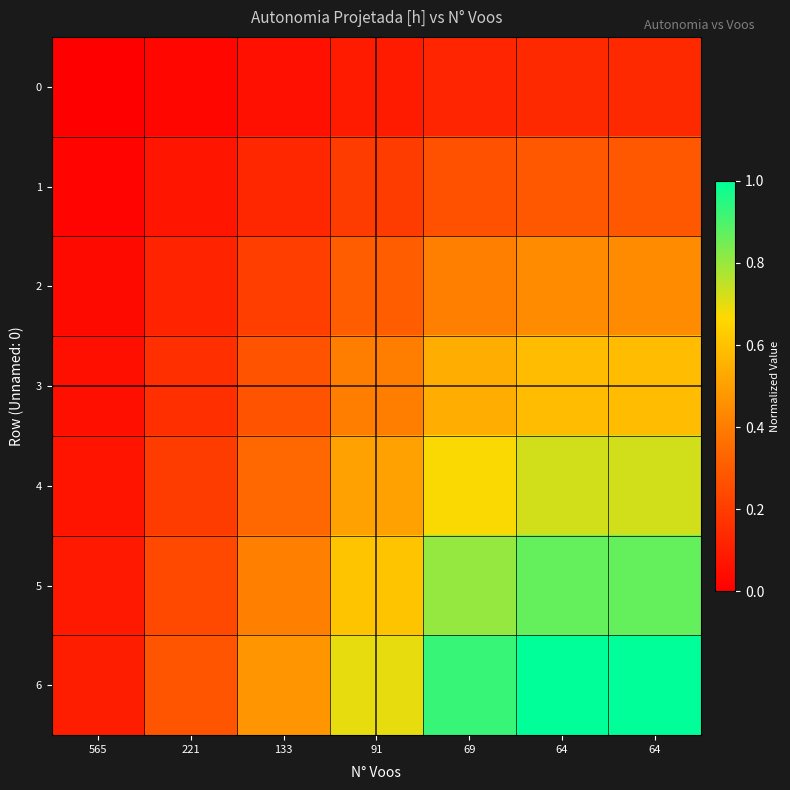

What is the difference between the highest and lowest values at 91?

0.6